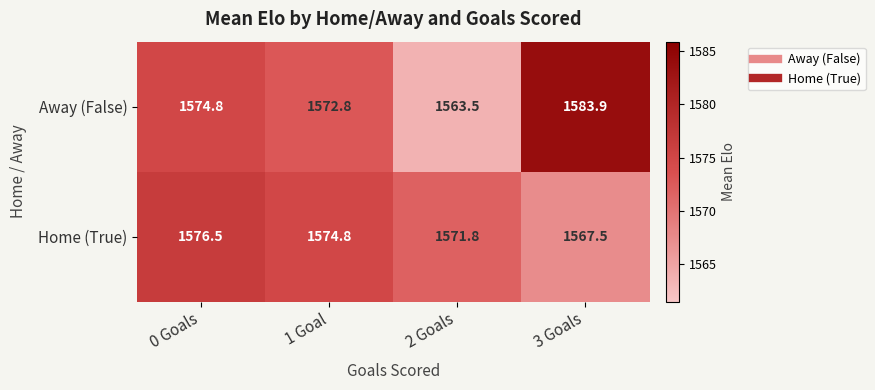

At 3 Goals, list the series in order from largest to smallest.

Away (False), Home (True)